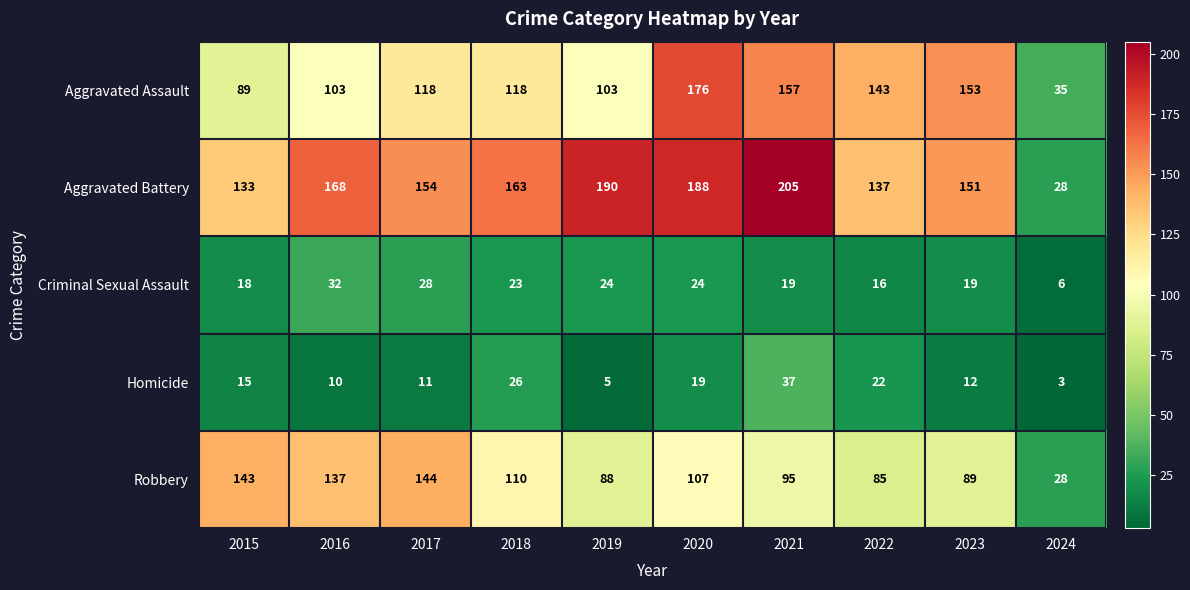

What is the smallest value displayed?

3